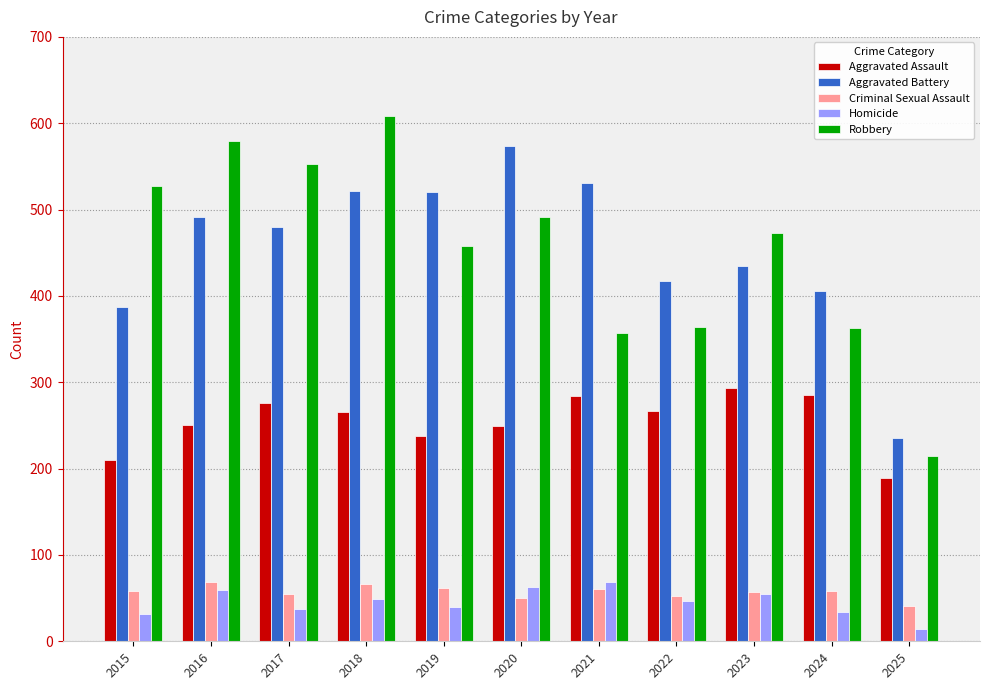

Which series has the widest spread of values?

Robbery